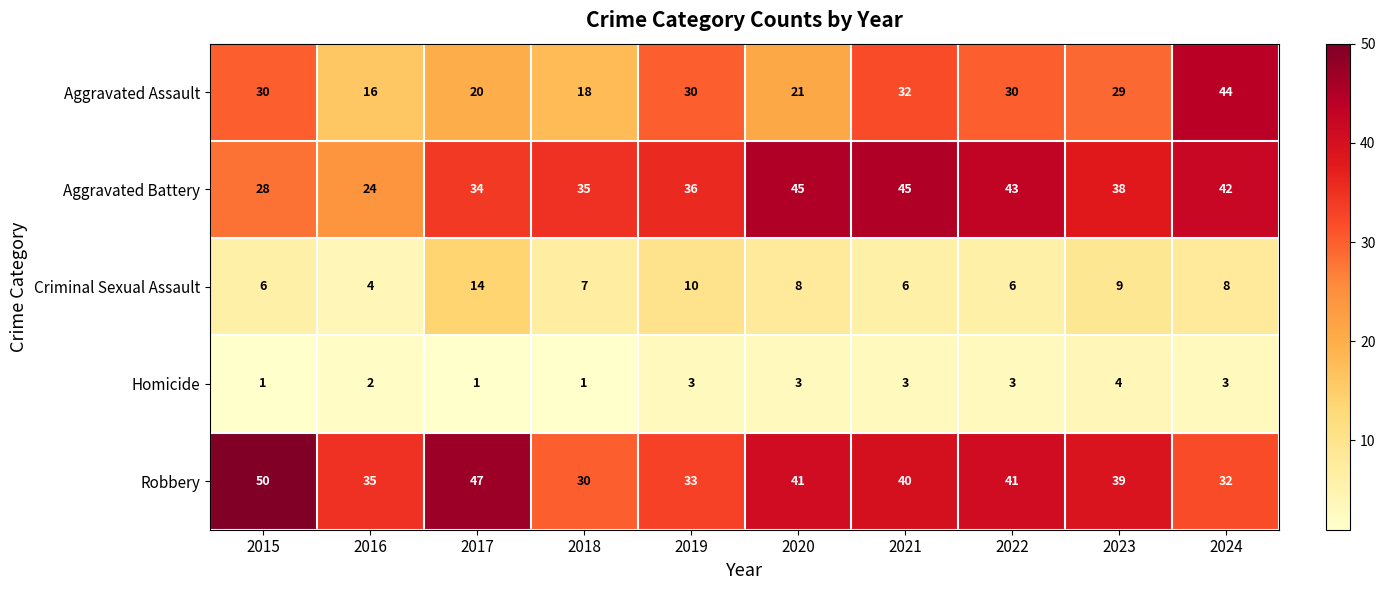

Which series changed the most between 2016 and 2019?

Aggravated Assault